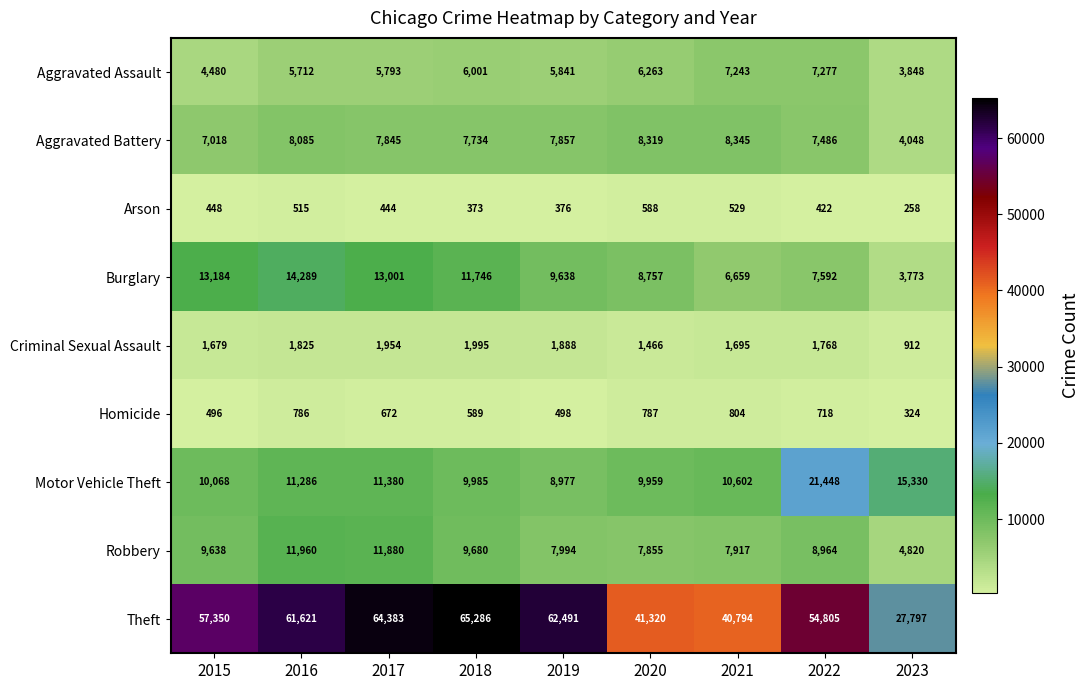

What is the difference between the highest and lowest values at 2022?

54383